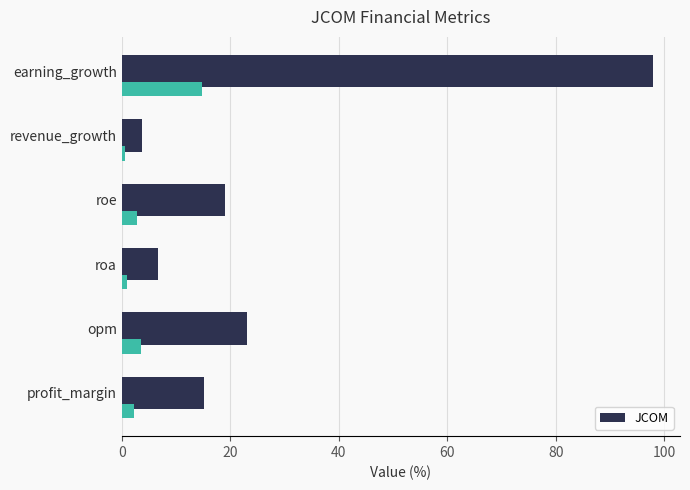

Reading left to right, what are all the values shown in this chart?

0=15.1	20=23.1	40=6.6	60=19.1	80=3.7	100=98.0